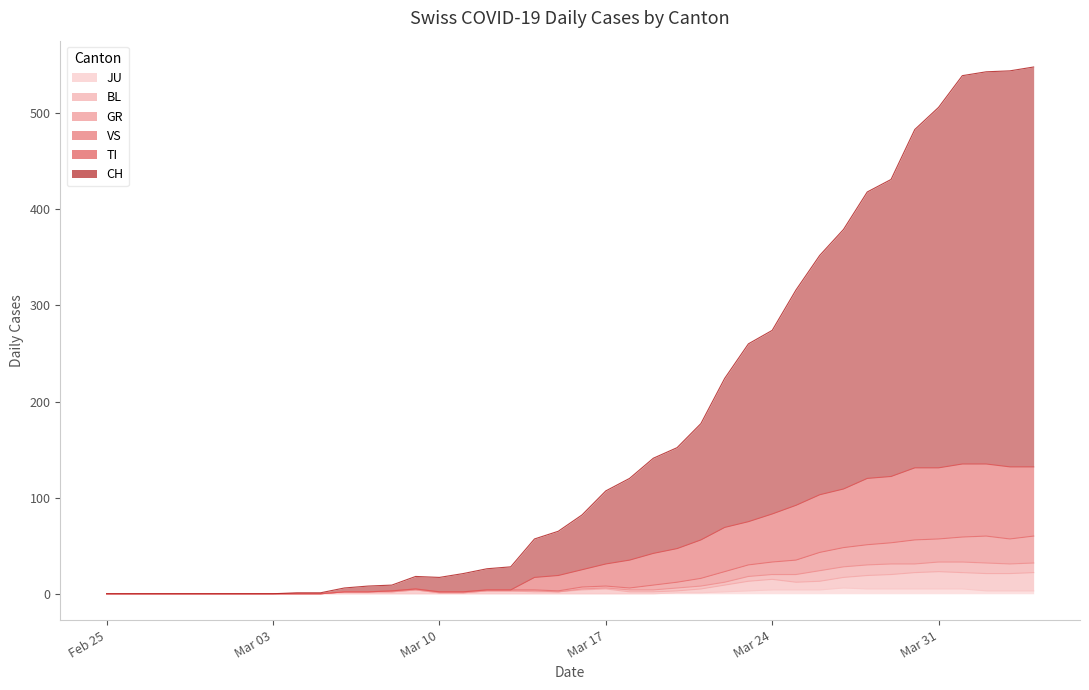

Does the chart display data point markers on the line(s)?

No